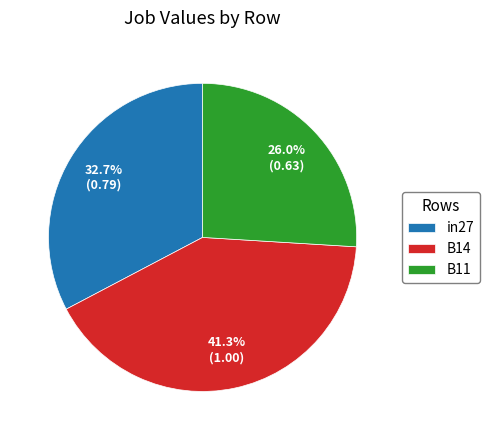

To the nearest percent, what is the combined percentage of in27 and B14?

74%